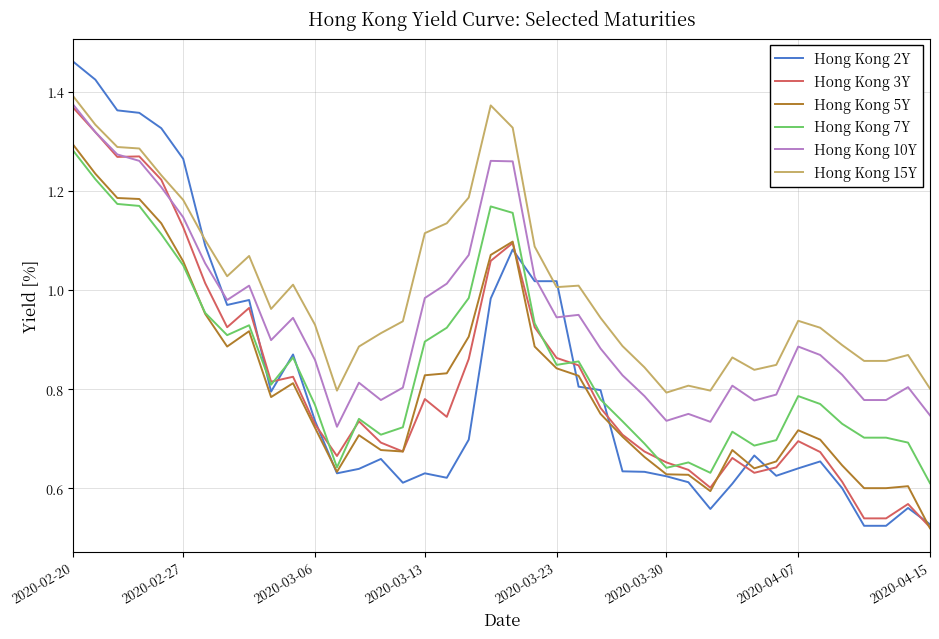

Which series has the largest total across all categories?

Hong Kong 15Y